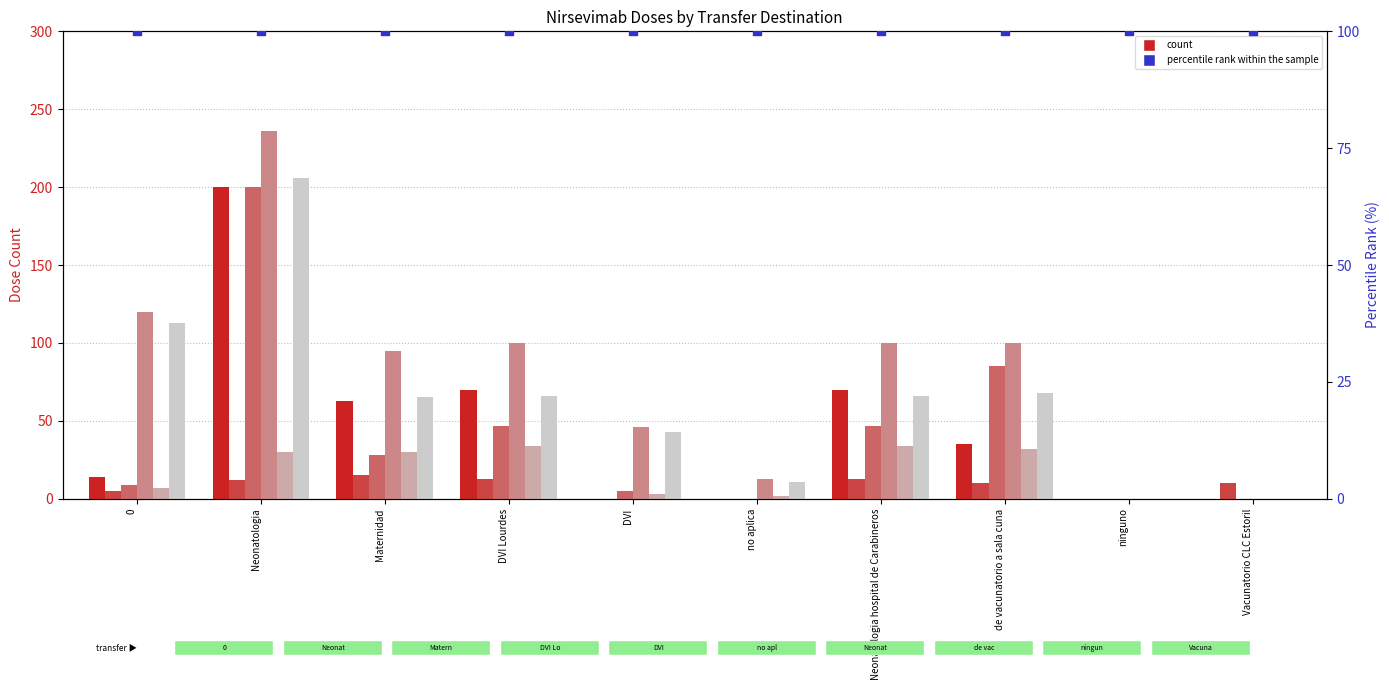

Is the value of Dosis final 100 mg at DVI Lourdes greater than the value of Dosis inicio 100 mg at de vacunatorio a sala cuna?

No